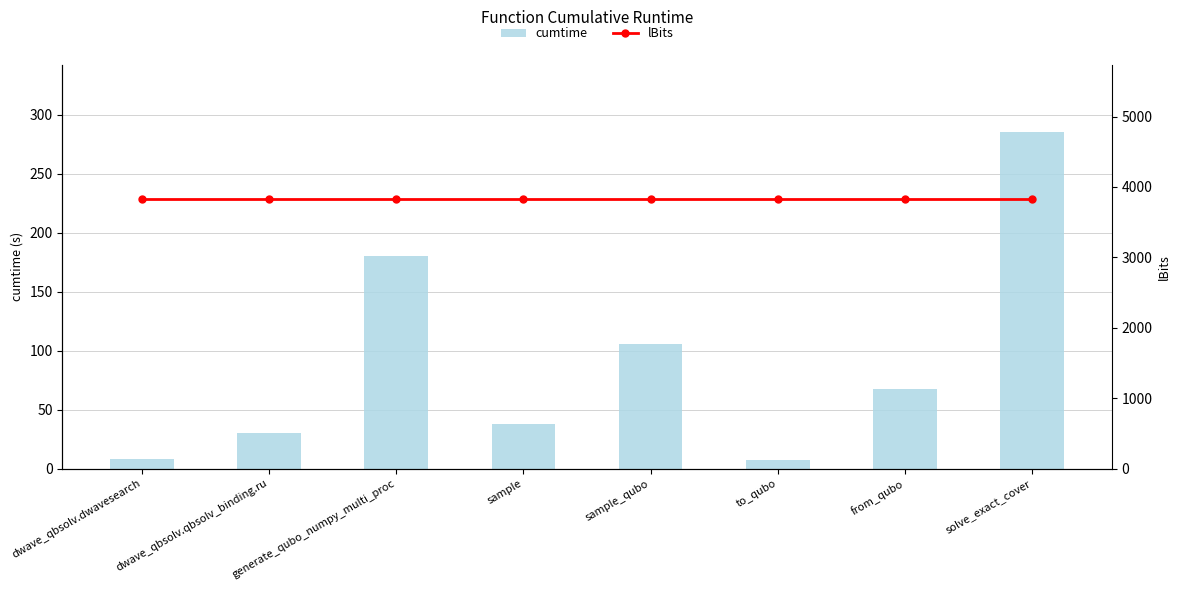

What is the label of the 5th bar from the right?

sample